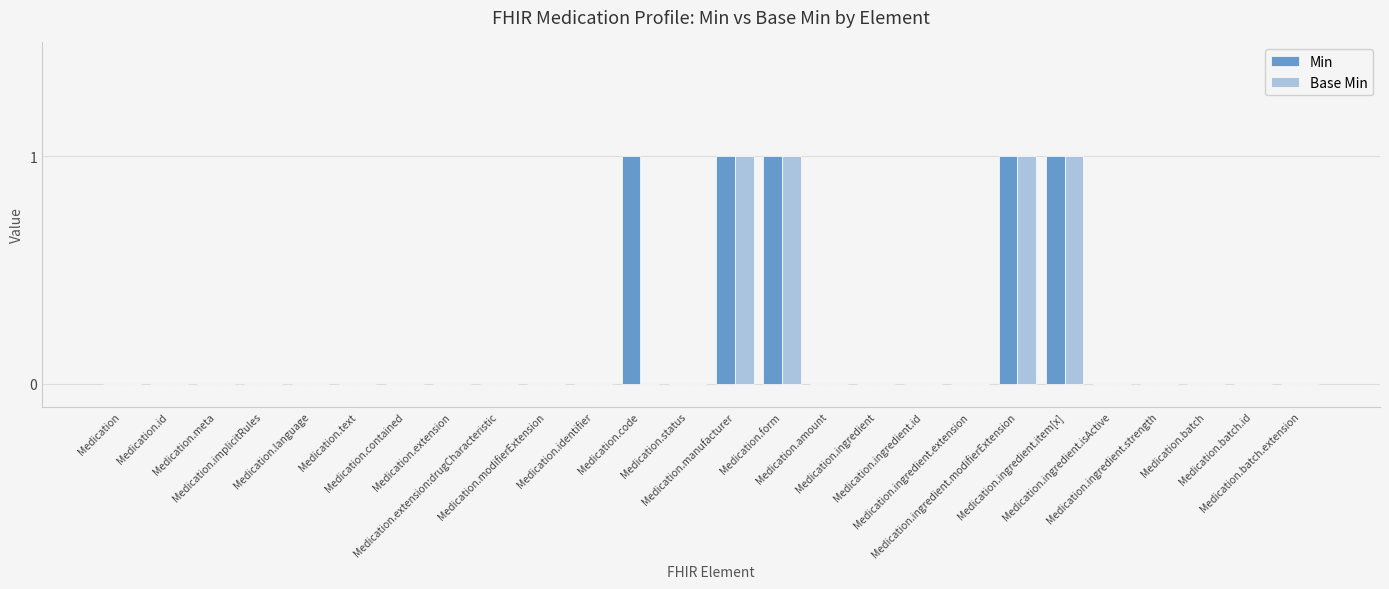

How many Min values are between 0 and 1?

26